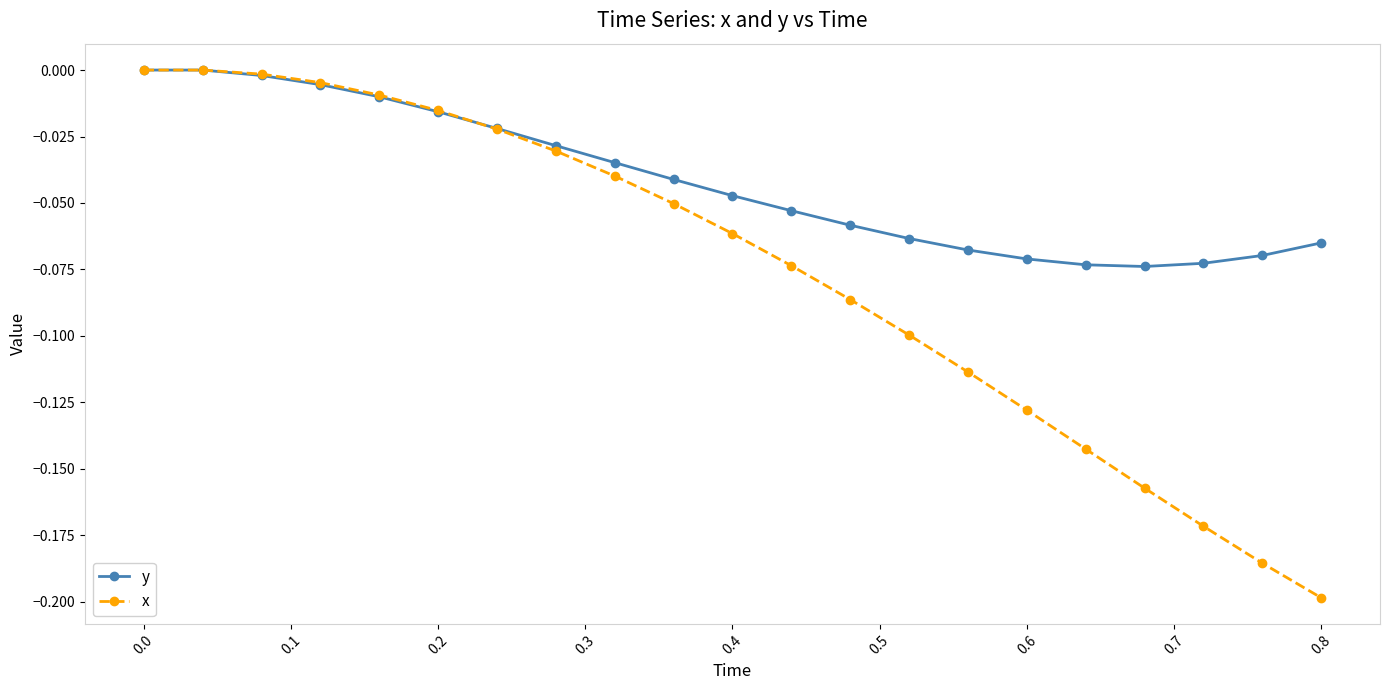

Which series has the widest spread of values?

x